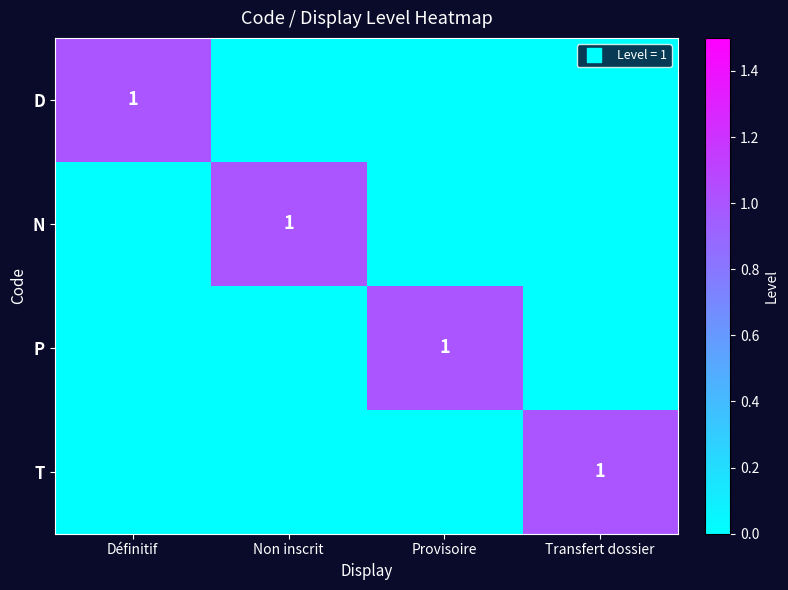

Which category has the lowest value across all series?

Non inscrit